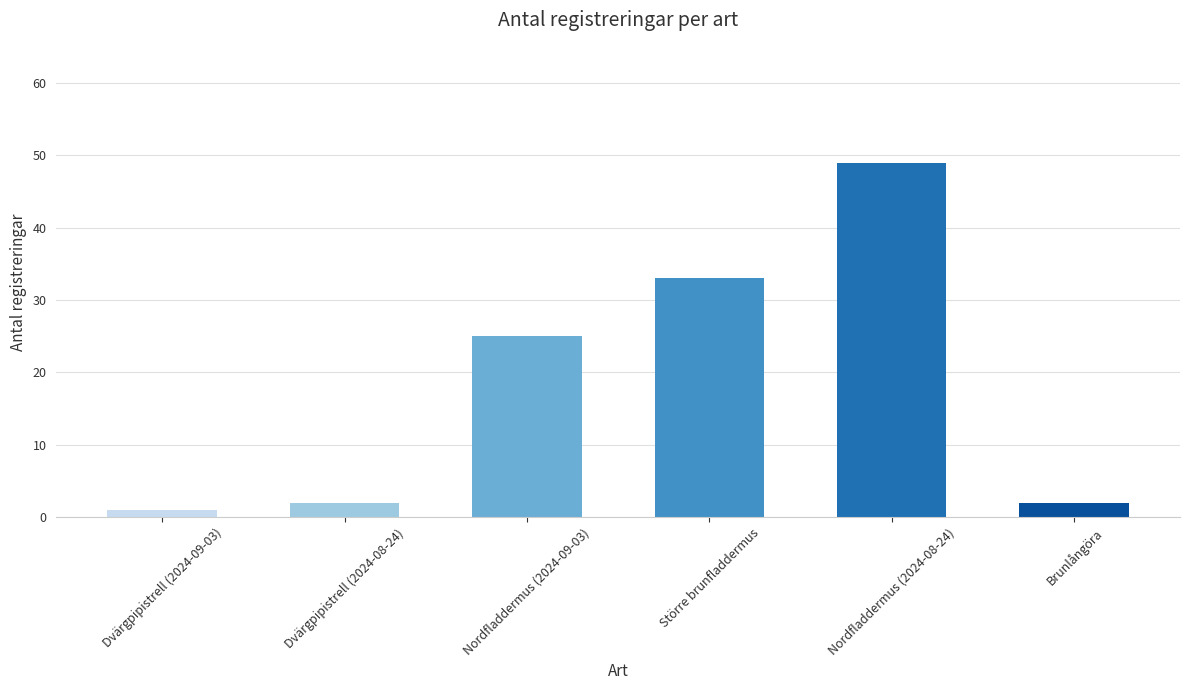

What is the sum of the values at Dvärgpipistrell (2024-08-24) and Större brunfladdermus?

35